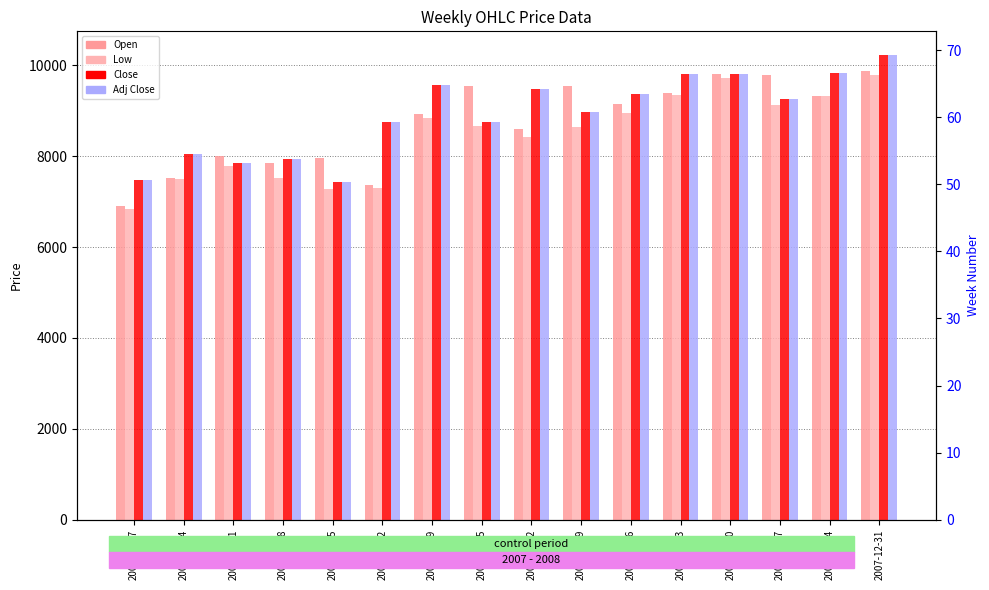

Reading left to right, transcribe all the data shown in this chart.

Open: 6898.0	7514.4	8008.5	7853.1	7962.5	7374.4	8918.0	9549.8	8596.2	9541.1	9136.0	9391.2	9800.2	9790.5	9316.5	9861.7
Low: 6843.0	7490.2	7789.7	7516.5	7279.3	7289.2	8832.5	8671.4	8429.3	8650.0	8938.1	9341.0	9723.6	9125.5	9316.5	9790.4
Close: 7464.5	8042.2	7845.2	7934.0	7423.8	8749.9	9560.7	8760.8	9474.2	8977.9	9375.8	9796.1	9803.2	9245.5	9828.3	10233.2
Adj Close: 7464.4	8042.1	7845.2	7933.9	7423.7	8749.8	9560.6	8760.6	9474.0	8977.8	9375.6	9796.0	9803.0	9245.3	9828.2	10233.1